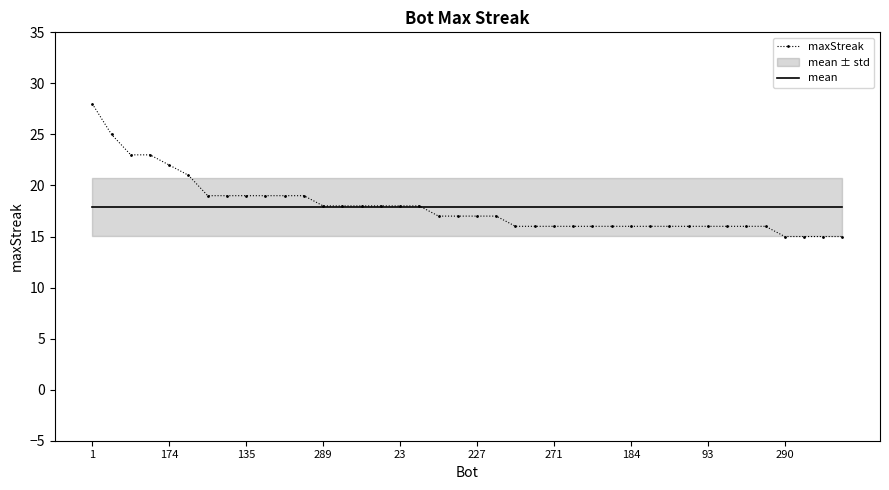

How many values in the maxStreak series are below 17?

18